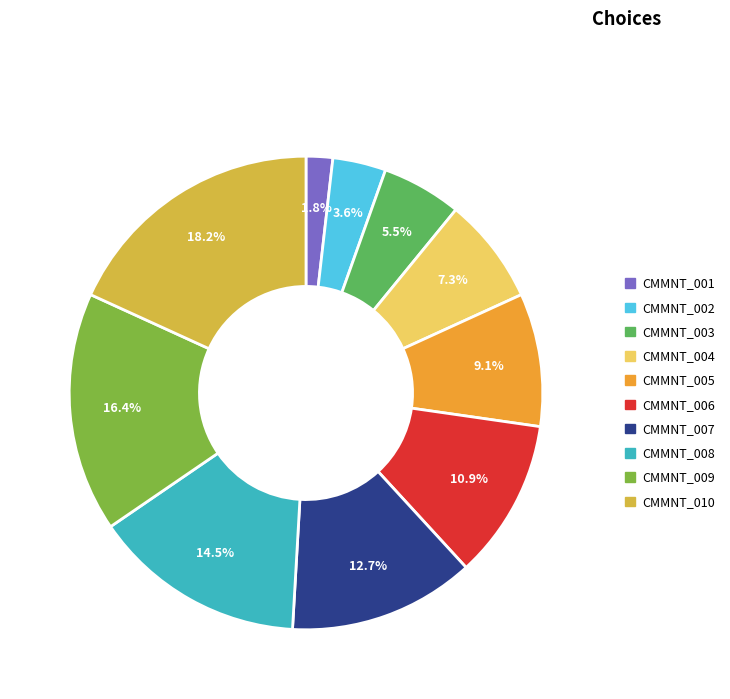

Is CMMNT_001 the majority of the pie?

No